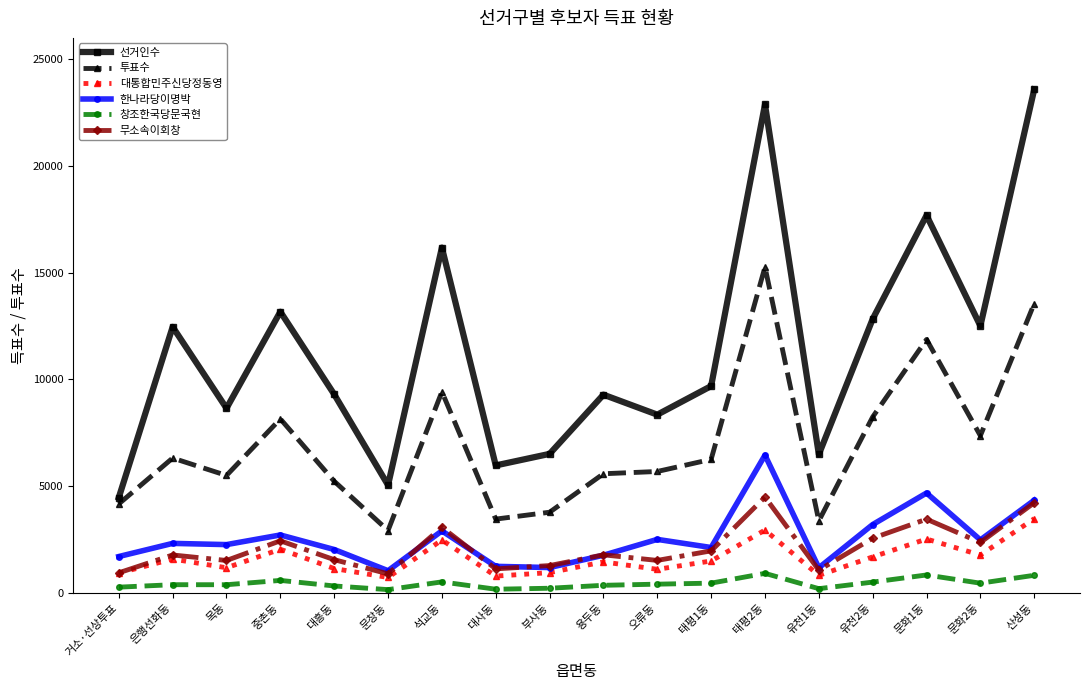

Does the chart display data point markers on the line(s)?

Yes